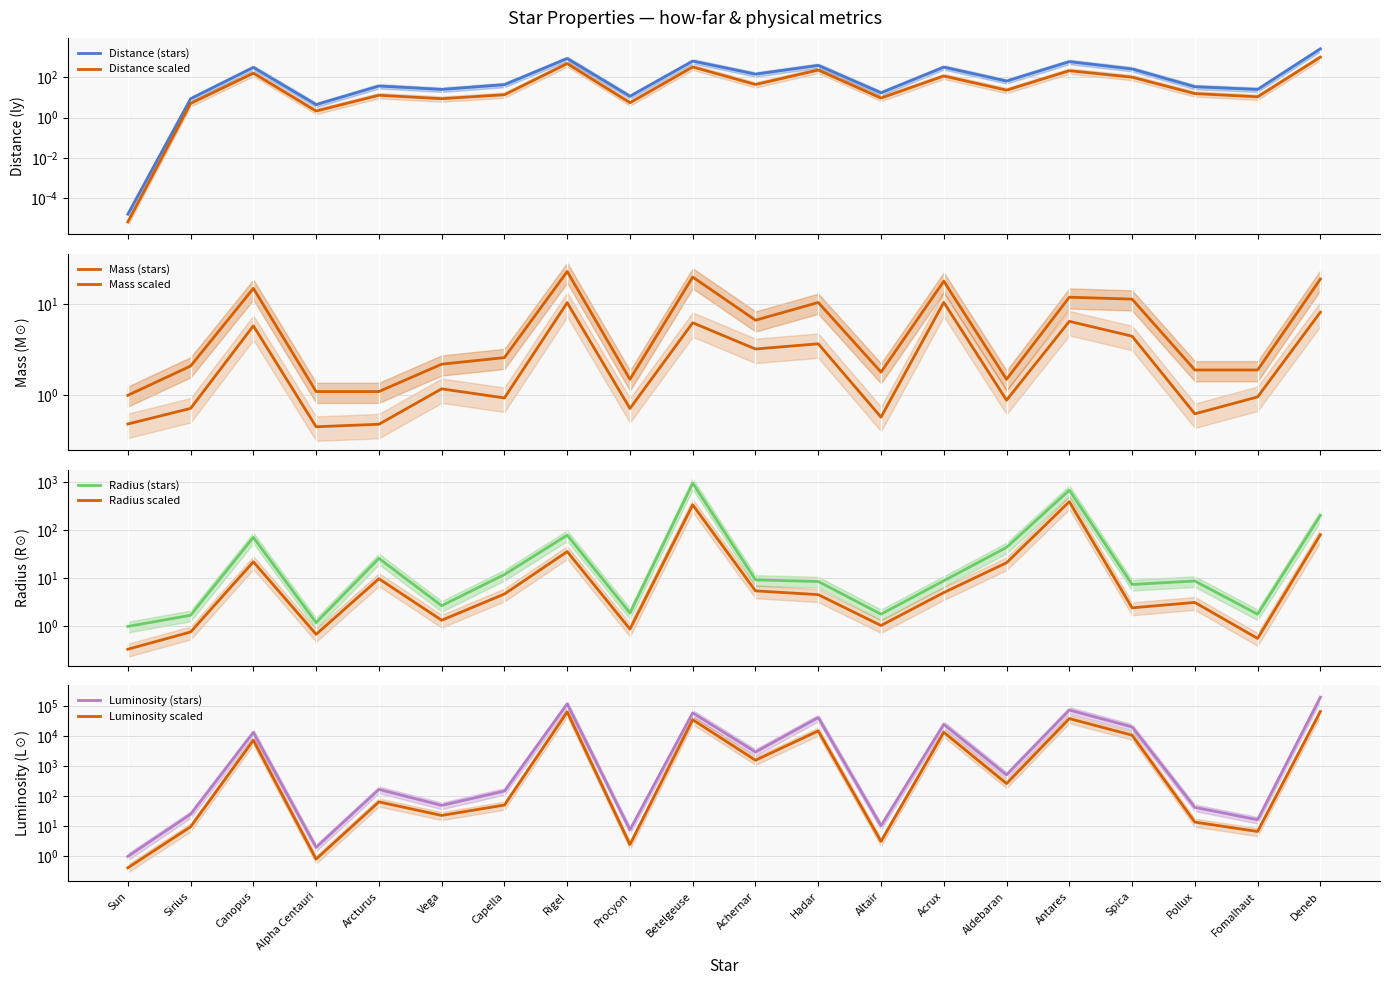

At which label does Distance first exceed 65?

Canopus